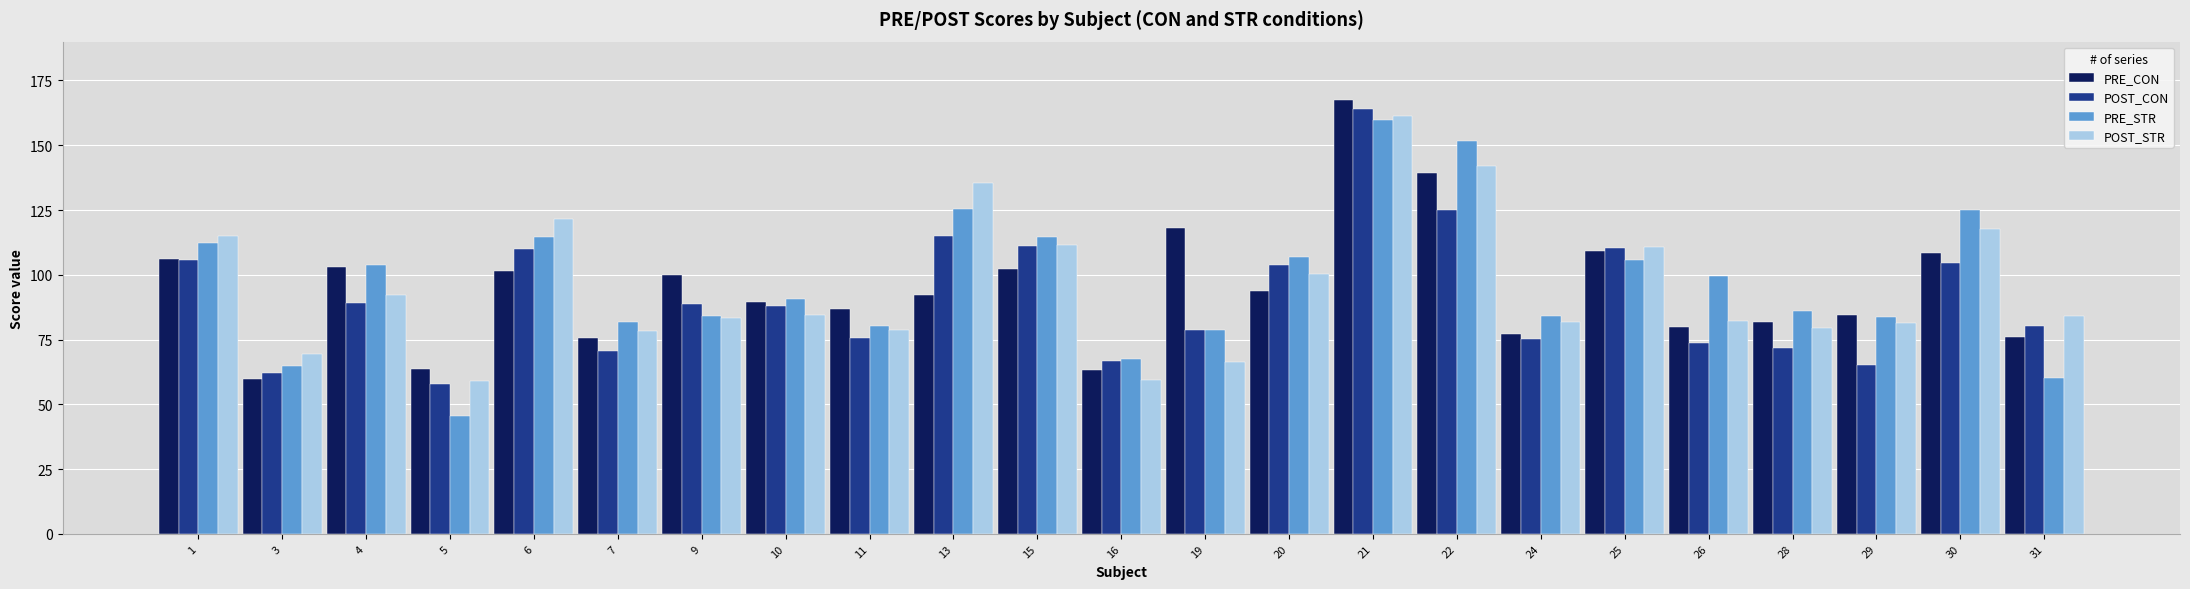

Is it true that PRE_STR equals 51.3 at 7?

False